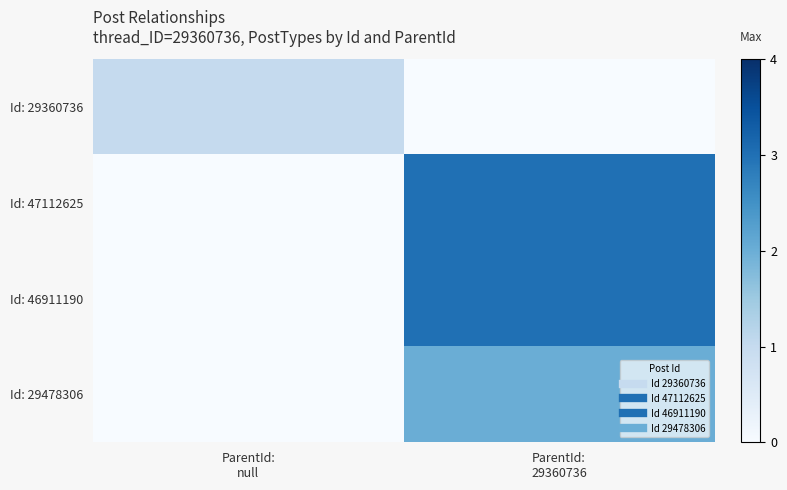

At which category is the sum across all series the highest?

ParentId:
29360736